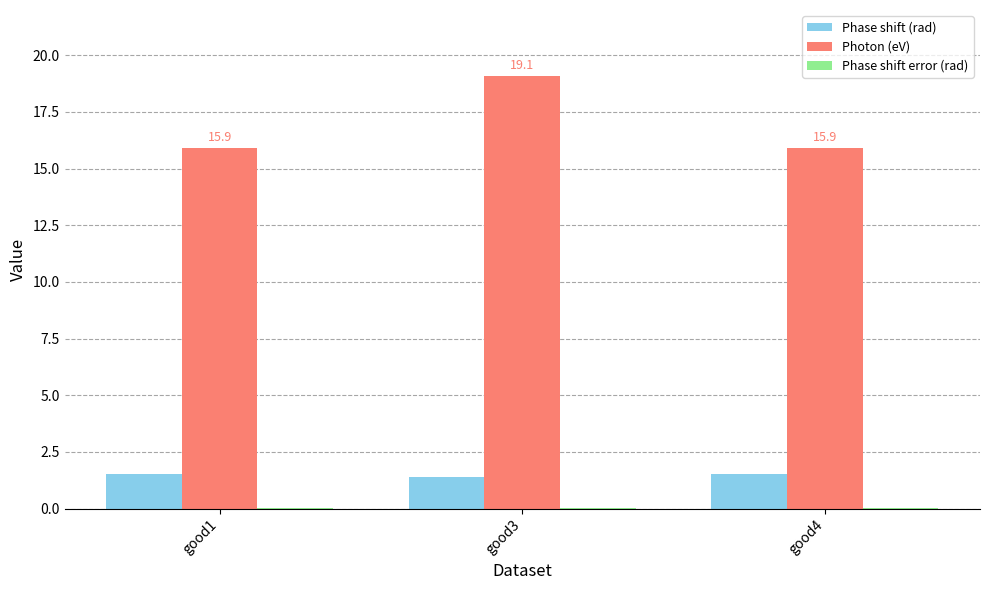

Which series has the widest spread of values?

Photon (eV)